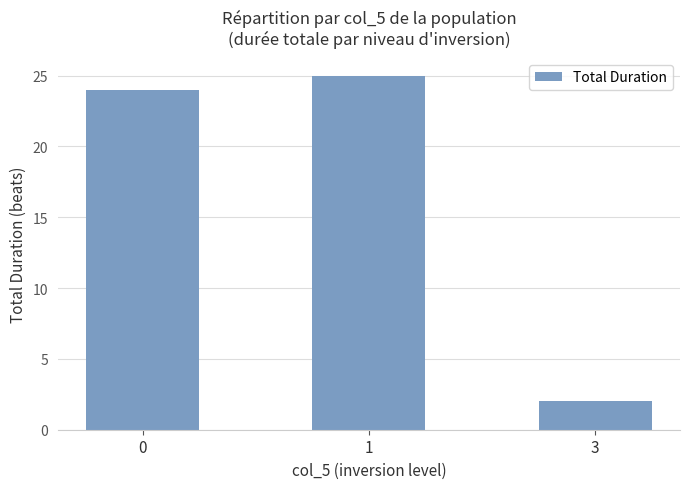

Between 3 and 1, which is larger?

1